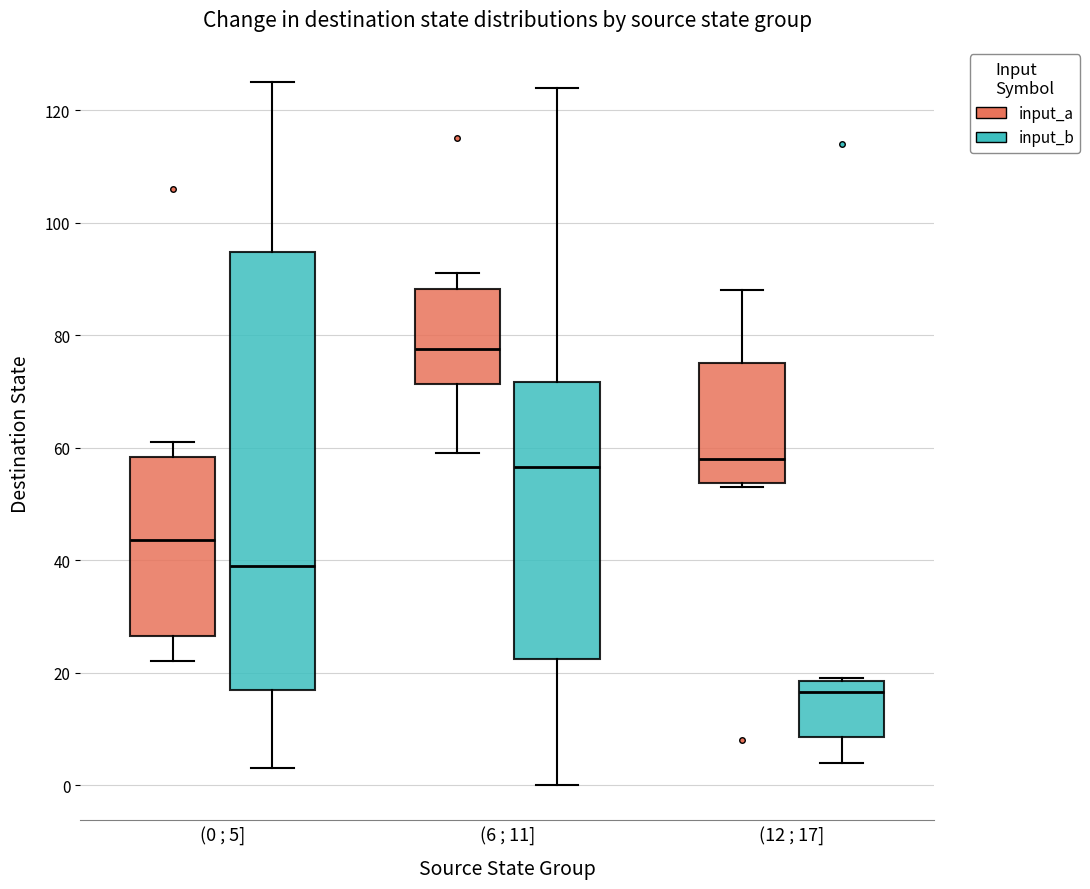

Reading left to right, read every box against the y-axis: the position of its median line, the range the box covers, and the ends of its whiskers. The values are not printed on the chart, so give them approximately, as read against the axis.

(0 ; 5] (input_a): median 44, box 26 to 58, whiskers 22 to 62
(0 ; 5] (input_b): median 40, box 18 to 94, whiskers 4 to 126
(6 ; 11] (input_a): median 78, box 72 to 88, whiskers 60 to 92
(6 ; 11] (input_b): median 56, box 22 to 72, whiskers 0 to 124
(12 ; 17] (input_a): median 58, box 54 to 76, whiskers 54 (just below the box's lower edge) to 88
(12 ; 17] (input_b): median 16, box 8 to 18, whiskers 4 to 20